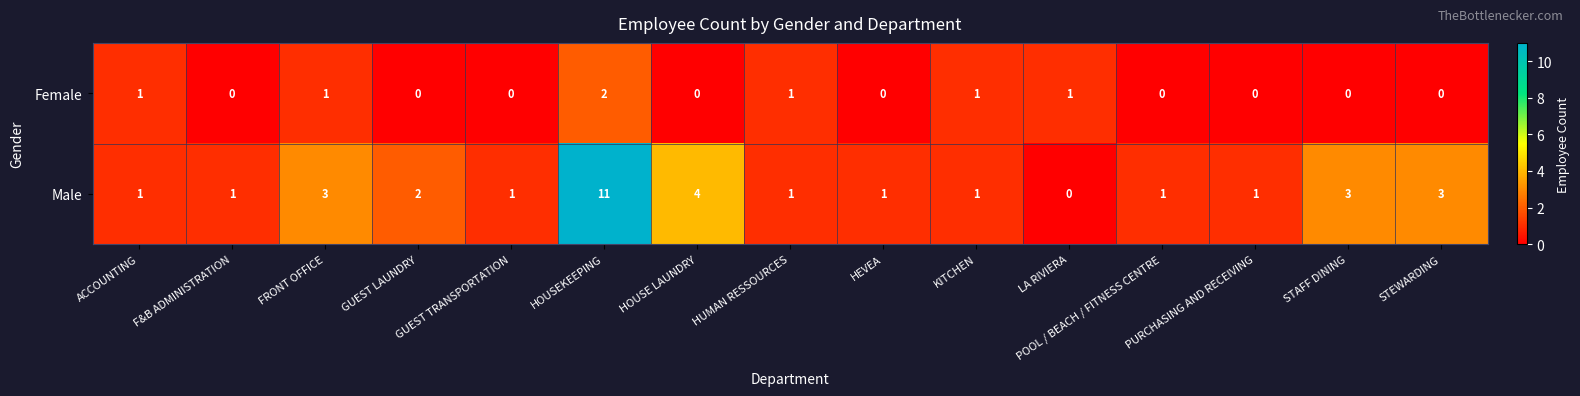

Which series has the largest total across all categories?

Male